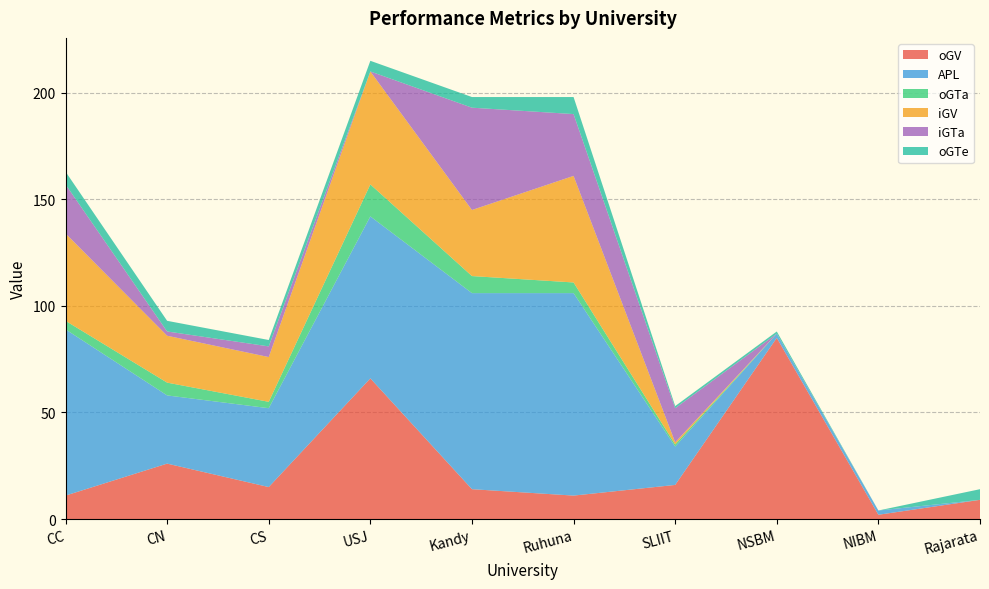

Reading left to right, extract all data points from this chart.

oGV: CC=11	CN=26	CS=15	USJ=66	Kandy=14	Ruhuna=11	SLIIT=16	NSBM=85	NIBM=2	Rajarata=9
APL: CC=78	CN=32	CS=37	USJ=76	Kandy=92	Ruhuna=95	SLIIT=18	NSBM=2	NIBM=2	Rajarata=0
oGTa: CC=4	CN=6	CS=3	USJ=15	Kandy=8	Ruhuna=5	SLIIT=1	NSBM=0	NIBM=0	Rajarata=0
iGV: CC=41	CN=22	CS=21	USJ=53	Kandy=31	Ruhuna=50	SLIIT=1	NSBM=0	NIBM=0	Rajarata=0
iGTa: CC=23	CN=2	CS=5	USJ=0	Kandy=48	Ruhuna=29	SLIIT=16	NSBM=0	NIBM=0	Rajarata=0
oGTe: CC=6	CN=5	CS=3	USJ=5	Kandy=5	Ruhuna=8	SLIIT=1	NSBM=1	NIBM=0	Rajarata=5